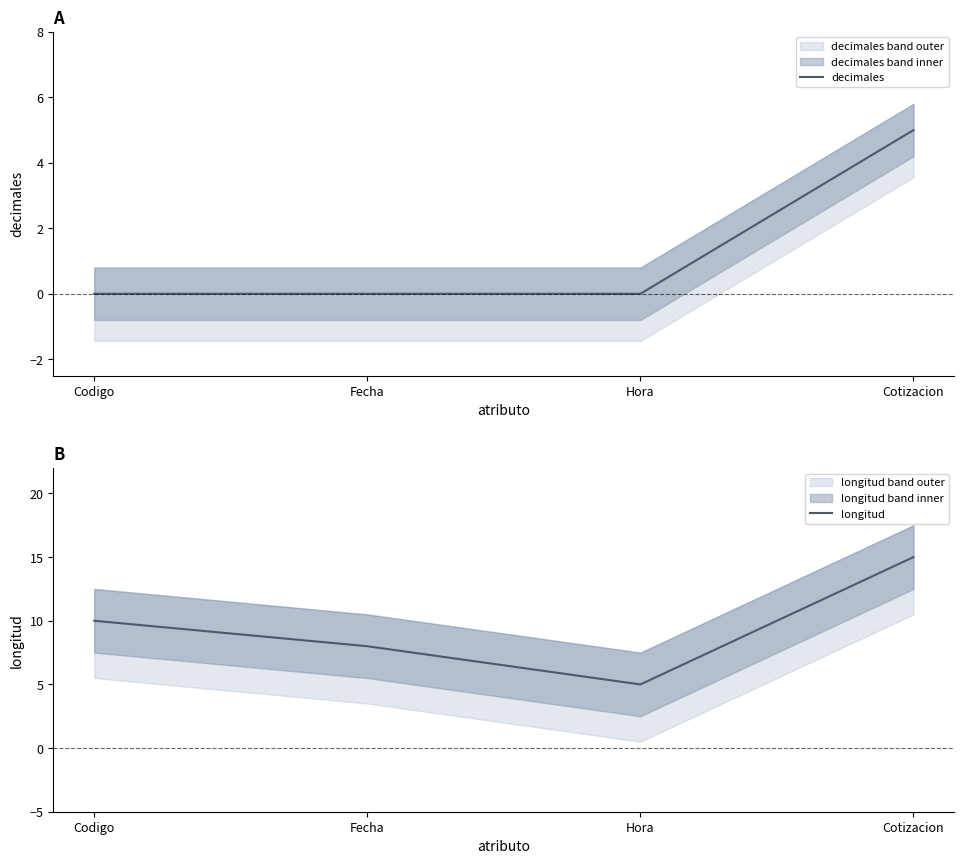

Between Fecha and Codigo, which is larger?

Fecha